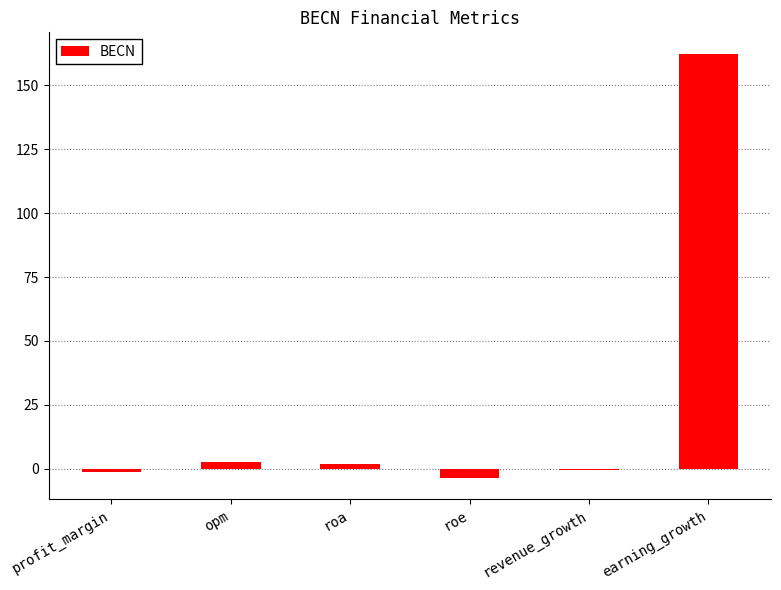

What is the sum of all values?

161.6